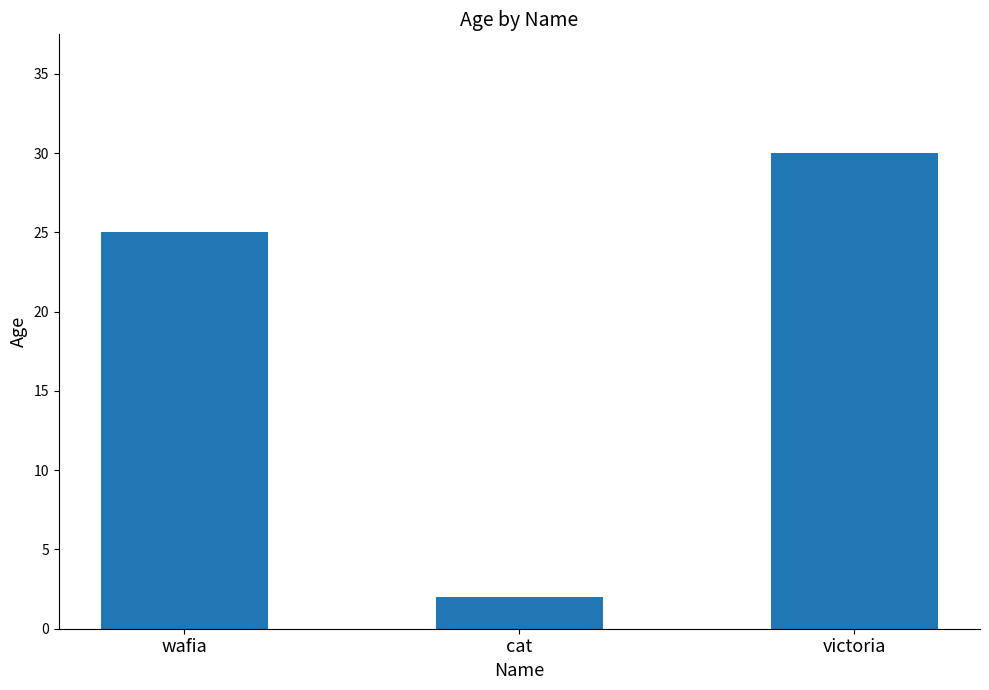

What is the approximate value at cat?

2